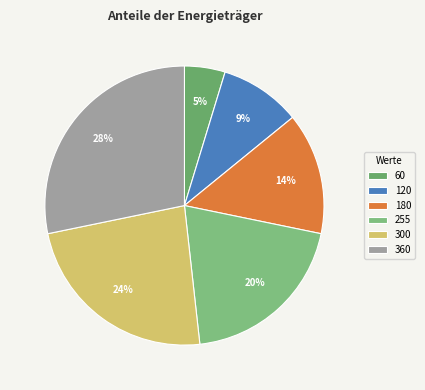

Does any single category account for the majority?

No